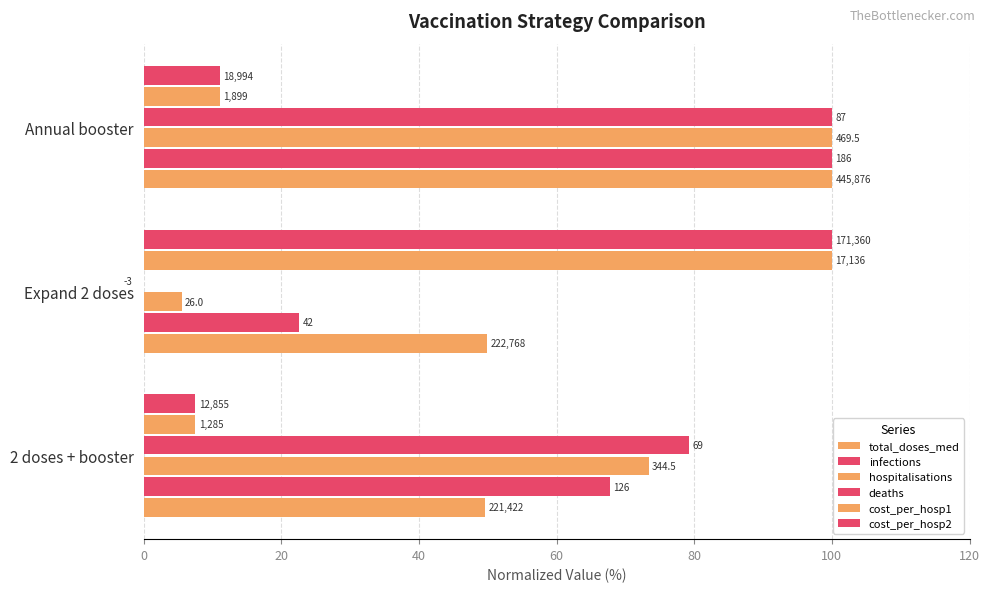

What is the approximate value of deaths at 2 doses + booster?

79.3